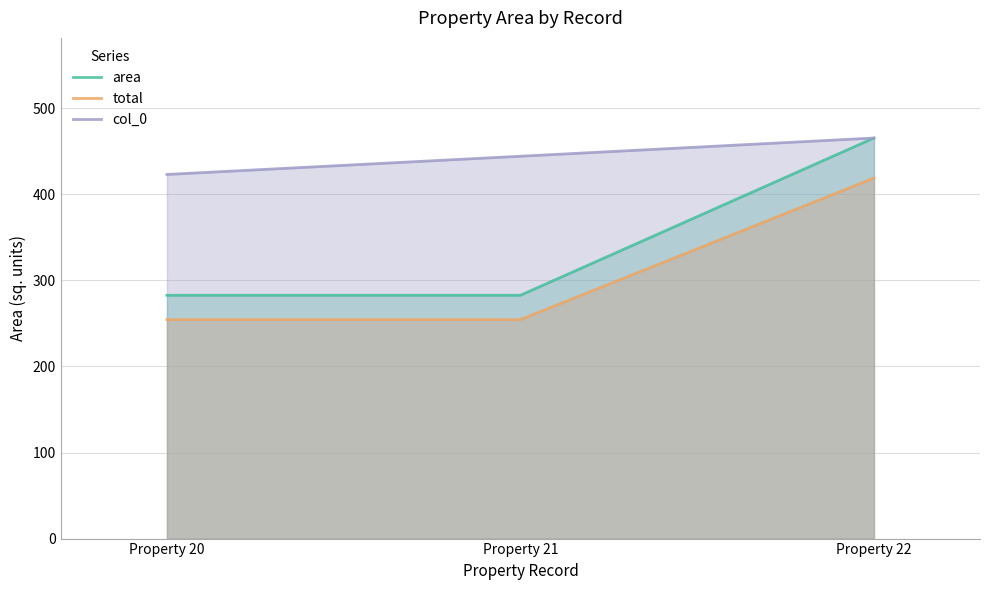

How many data points in col_0 are less than 444?

1